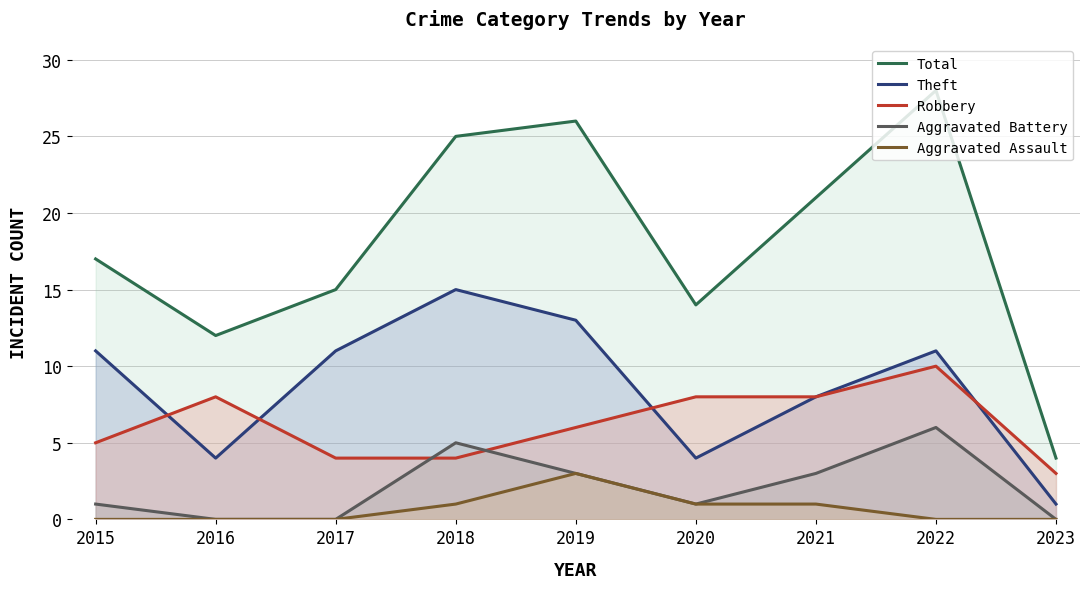

Which series has the largest range (max minus min)?

Total